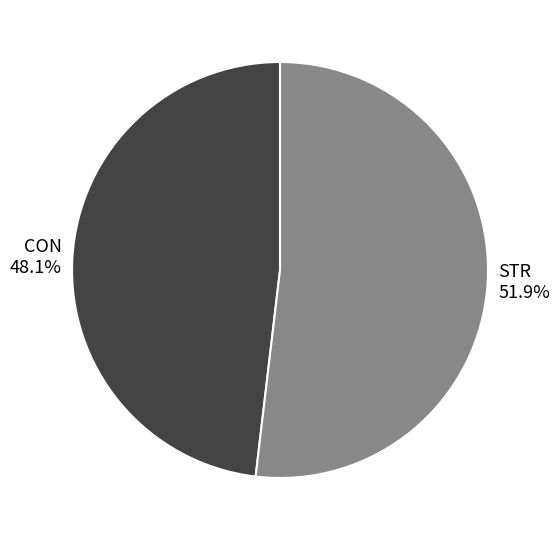

Is STR the majority of the pie?

Yes